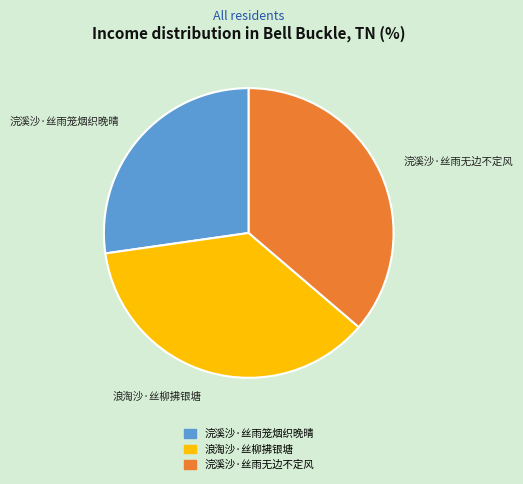

True or false: 浣溪沙·丝雨无边不定风 accounts for 36% of the total.

True